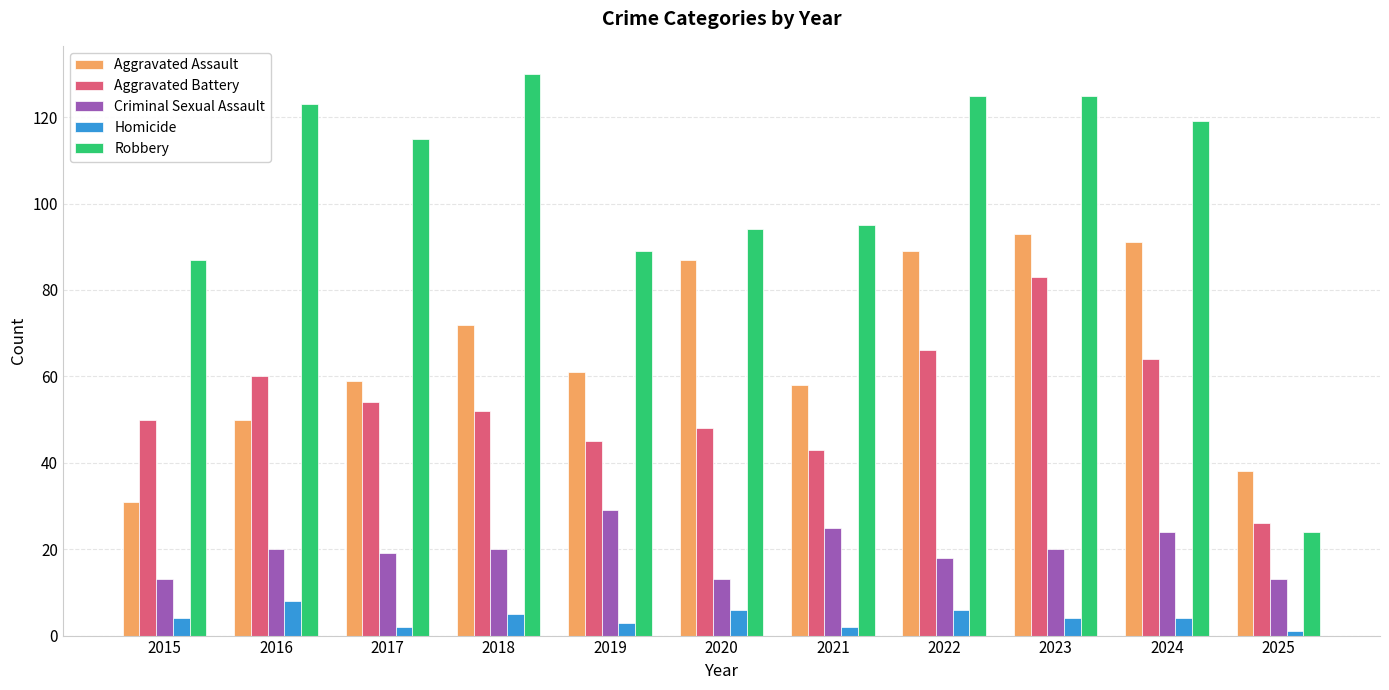

What is the difference between the maximum and minimum values in the Robbery series?

106